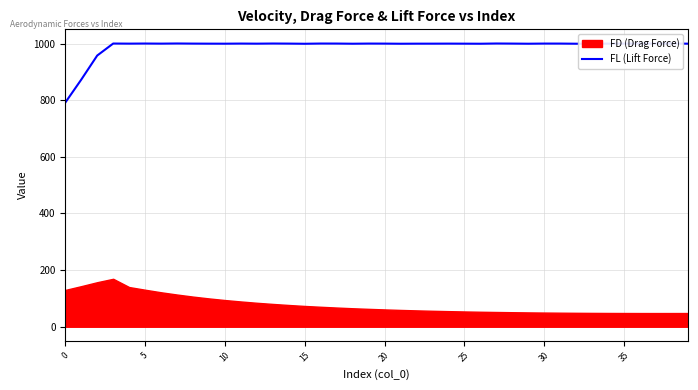

What is the lowest value of the FL (Lift Force) series?

791.7